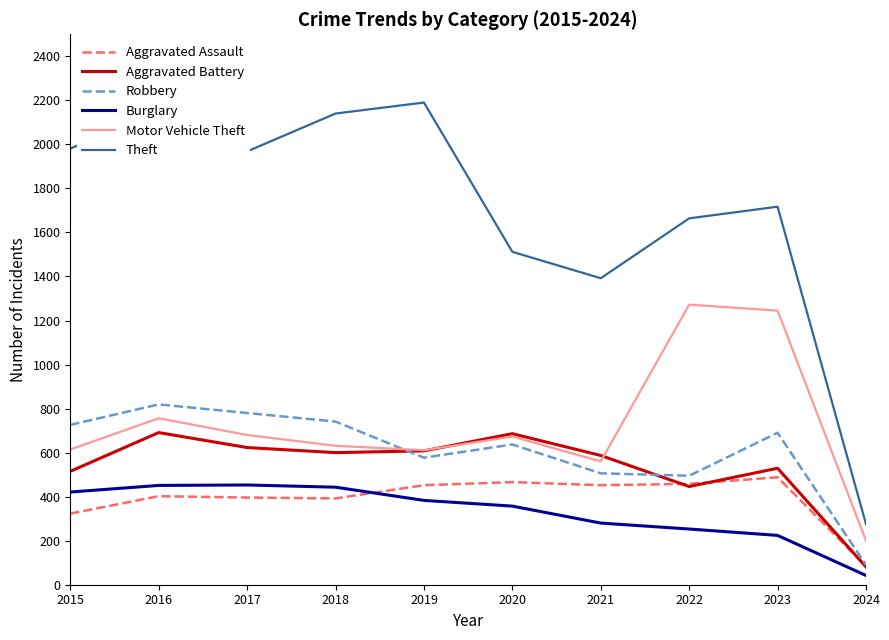

What is the maximum value for Aggravated Assault?

488